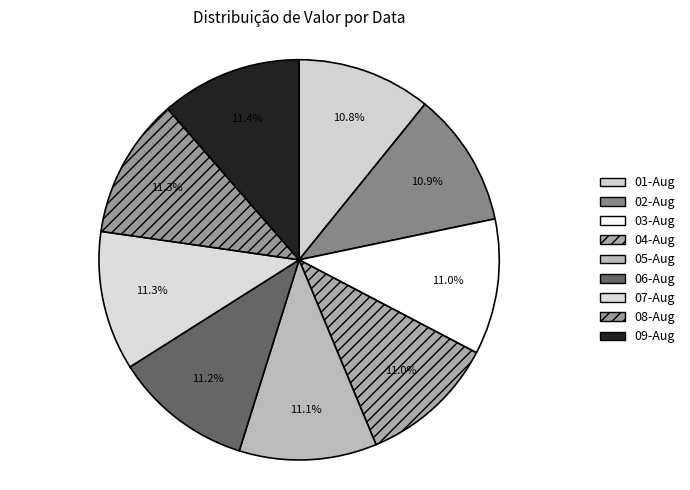

To the nearest percent, what is the average slice percentage?

11%